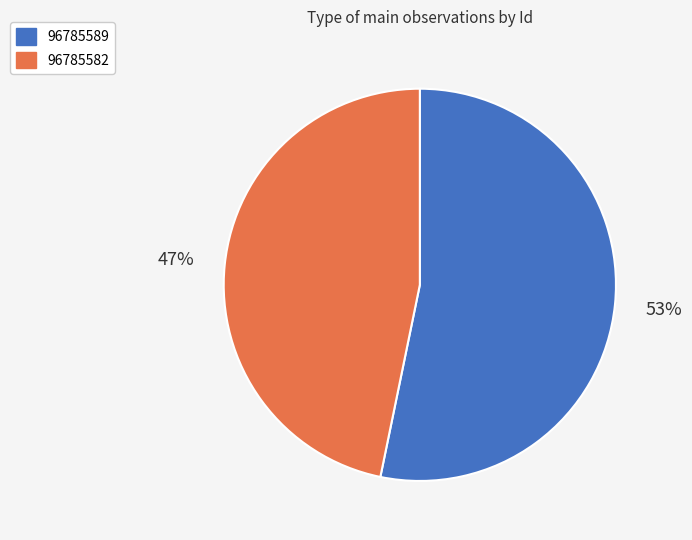

What is the smallest slice in the pie chart?

96785582